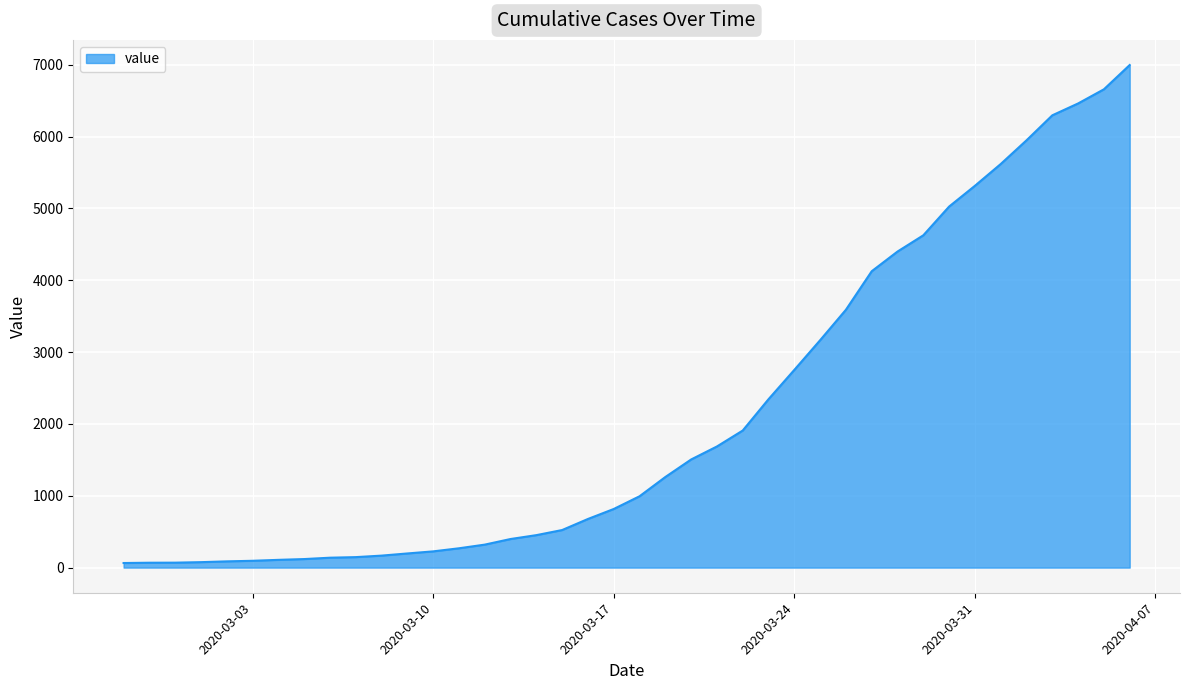

What is the greatest value displayed?

6995